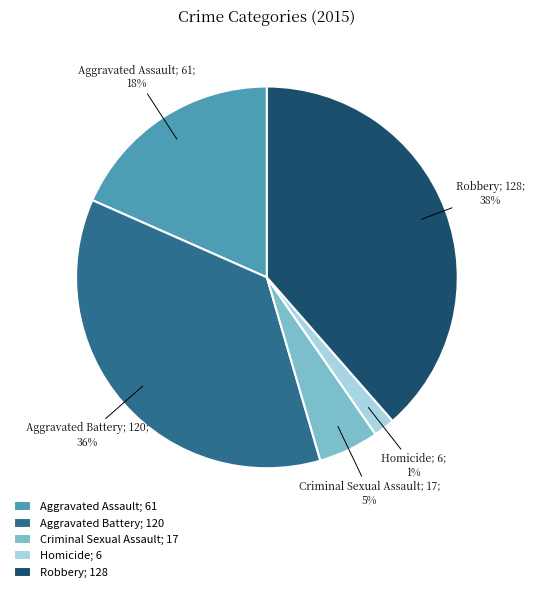

To the nearest percent, what is the difference between the Homicide and Robbery slice percentages?

37%